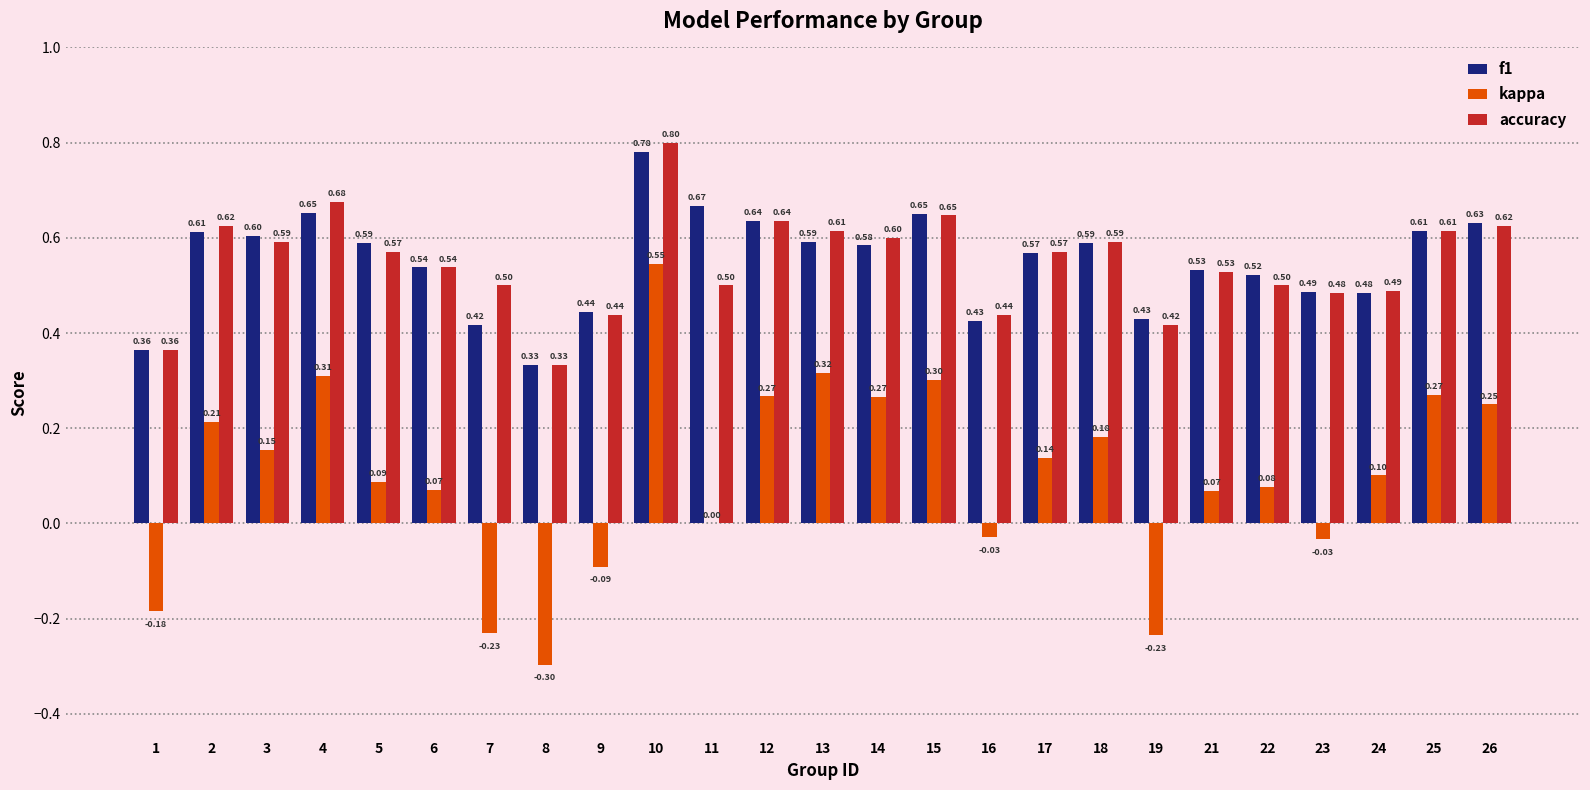

At which category is the sum across all series the highest?

10